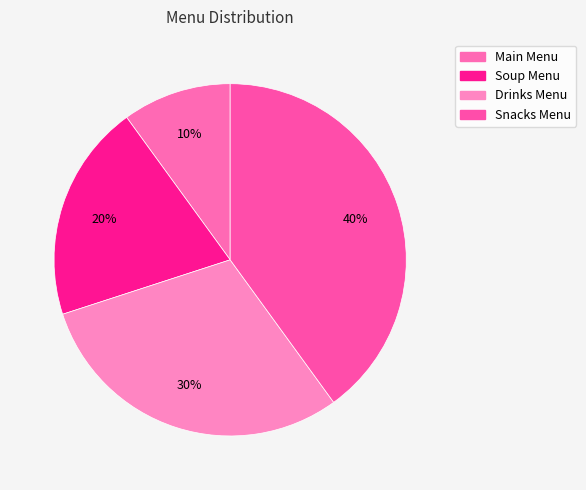

What is the change in value from Main Menu to Soup Menu?

+1